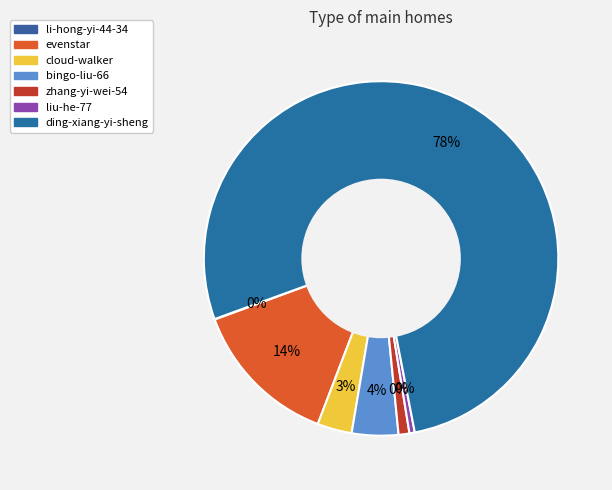

What percentage do bingo-liu-66 and liu-he-77 together represent?

4.7%